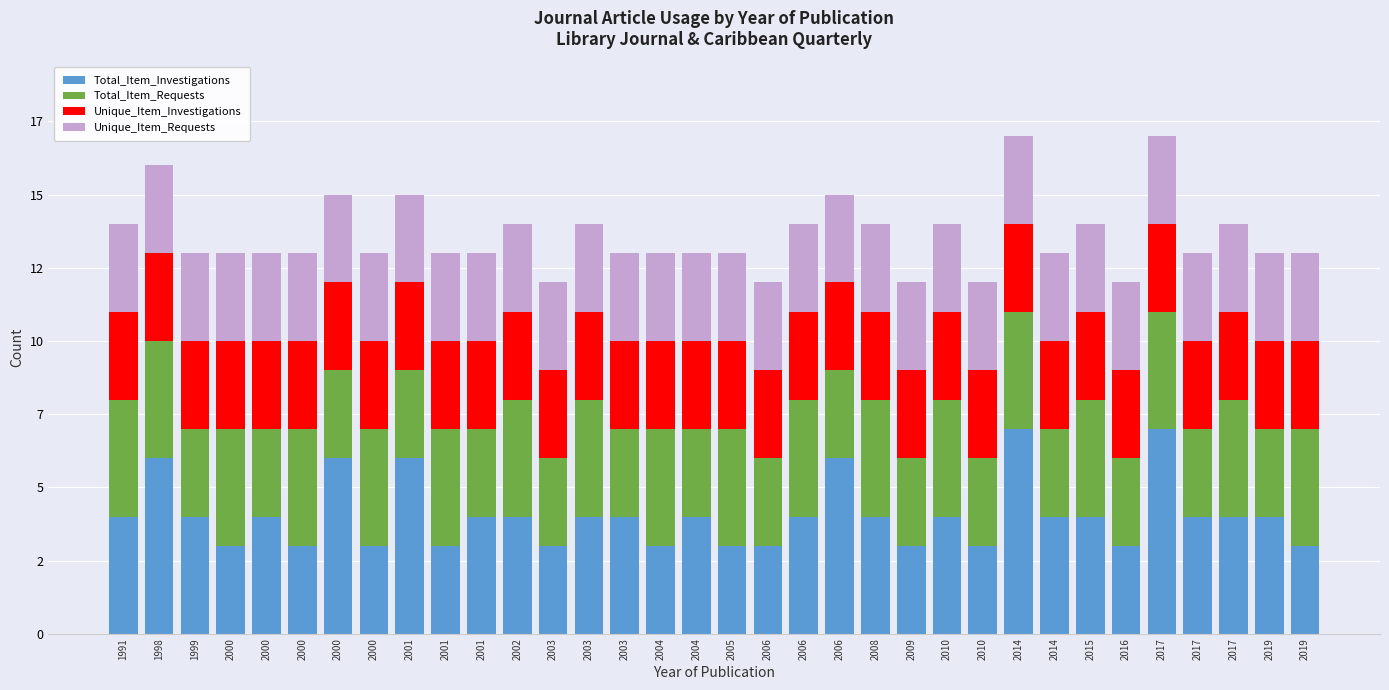

What are all the series names shown in the legend?

Total_Item_Investigations, Total_Item_Requests, Unique_Item_Investigations, Unique_Item_Requests